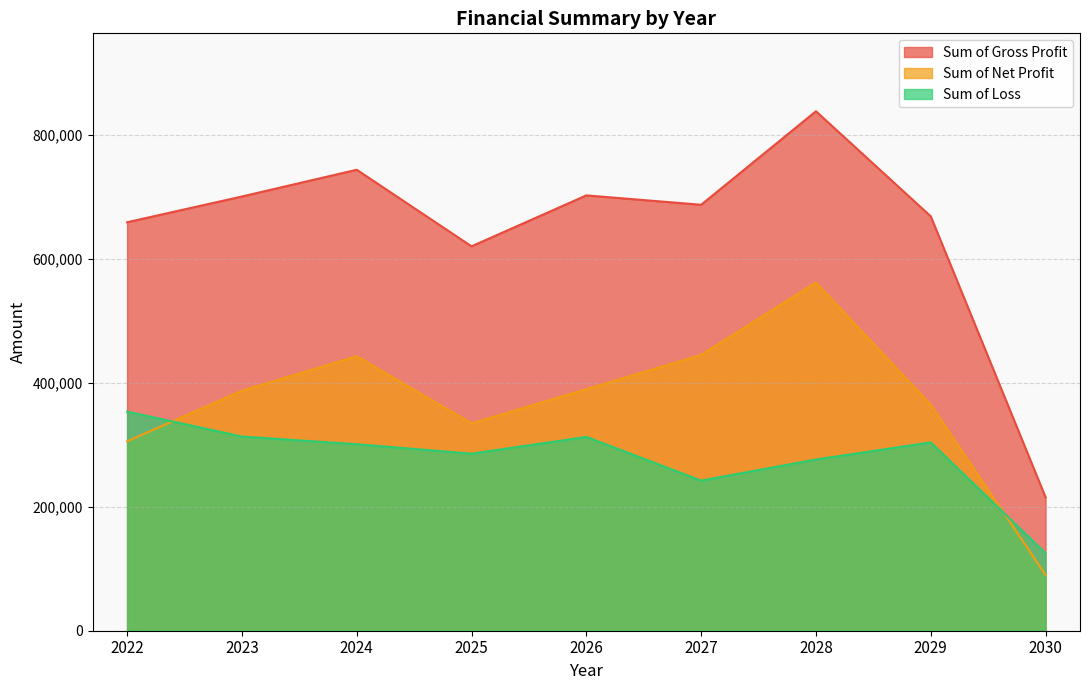

What is the difference between the maximum and minimum values in the Sum of Net Profit series?

471657